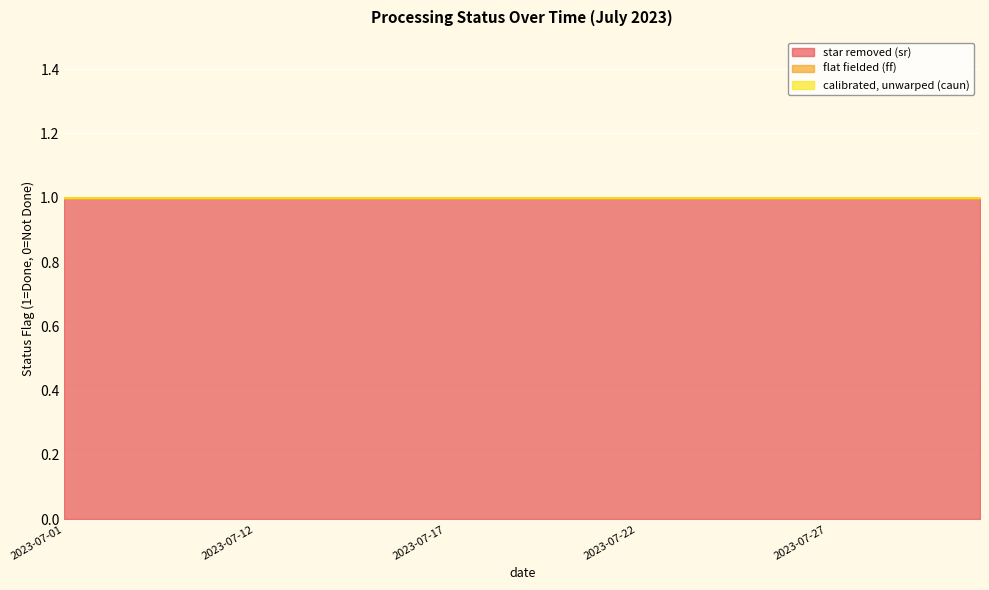

Between 2023-07-16 and 2023-07-25, which series saw the biggest shift?

star removed (sr)